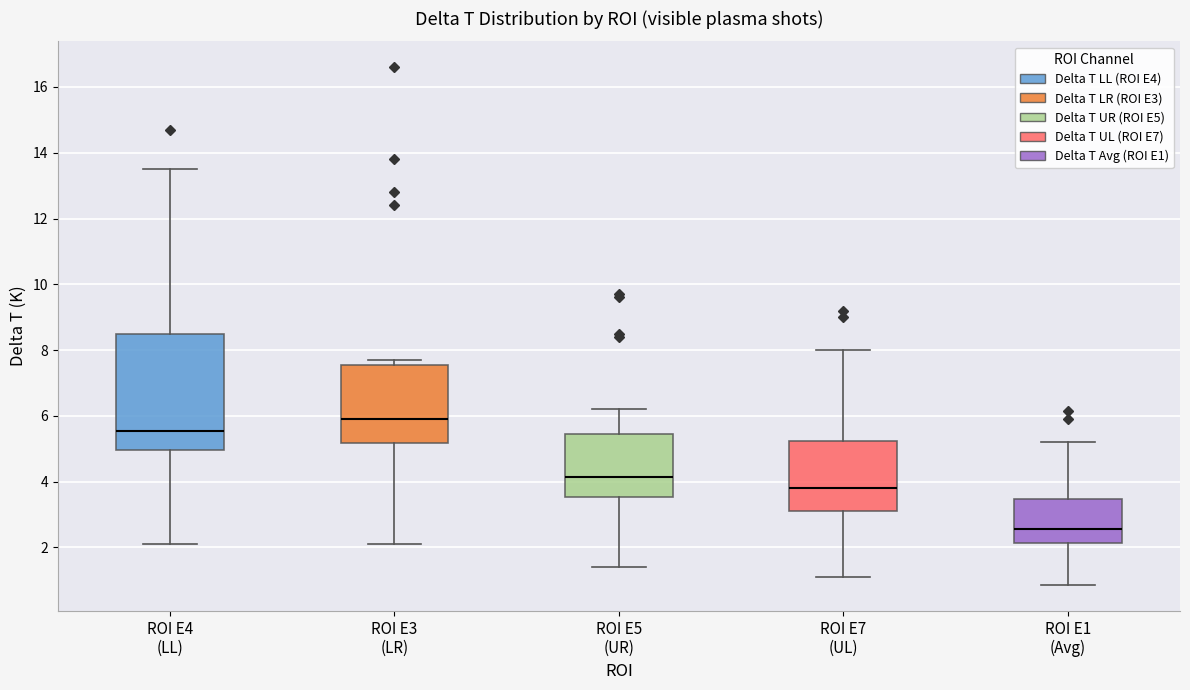

Which box has the lowest median line?

ROI E1 (Avg)